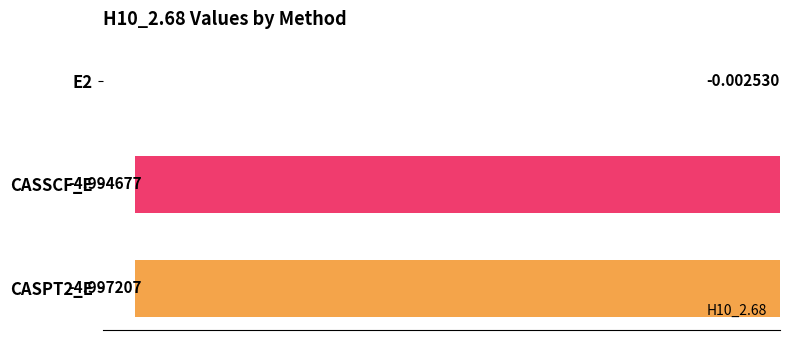

What is the change in value from E2 to CASSCF_E?

-5.0